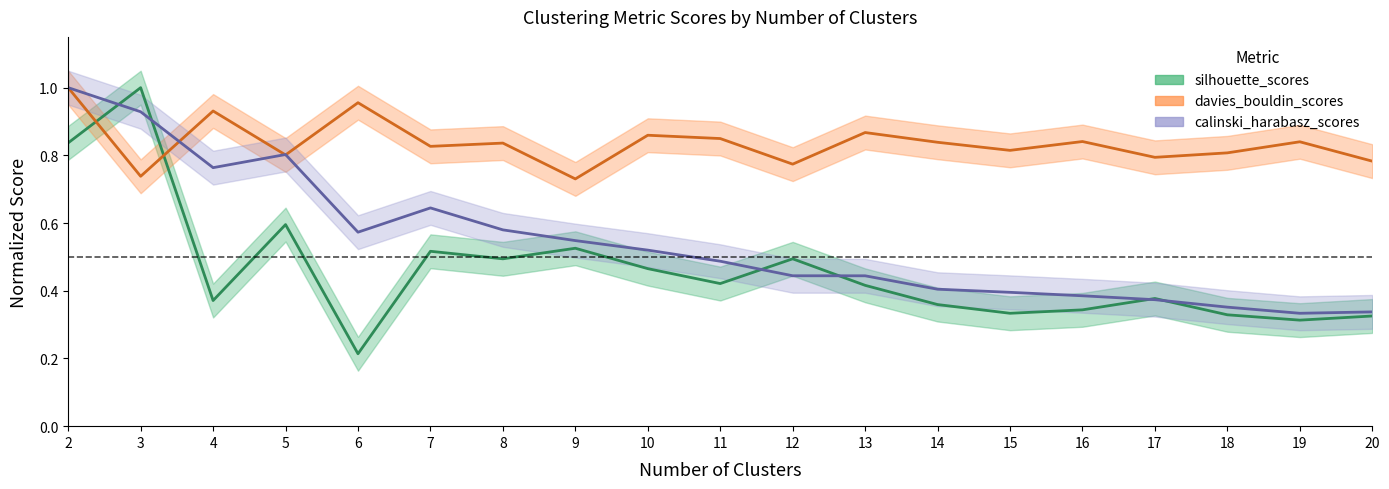

How many lines are shown in the chart?

3